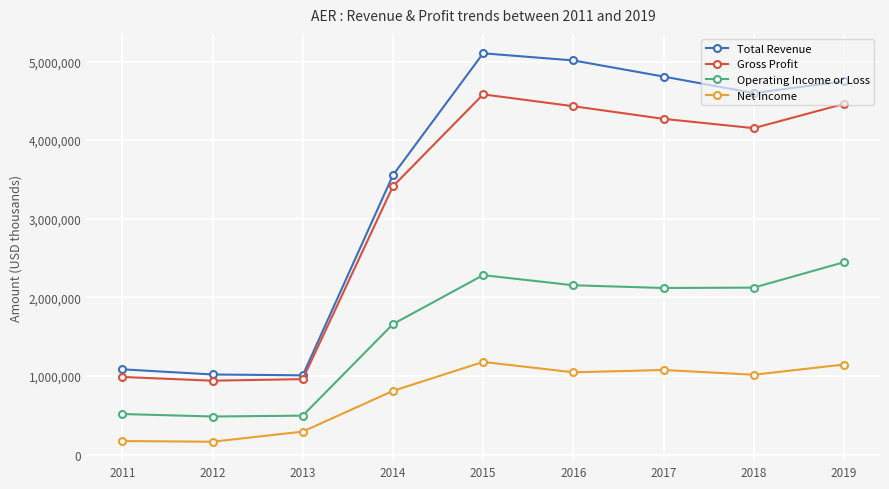

What is the greatest value displayed?

5104200